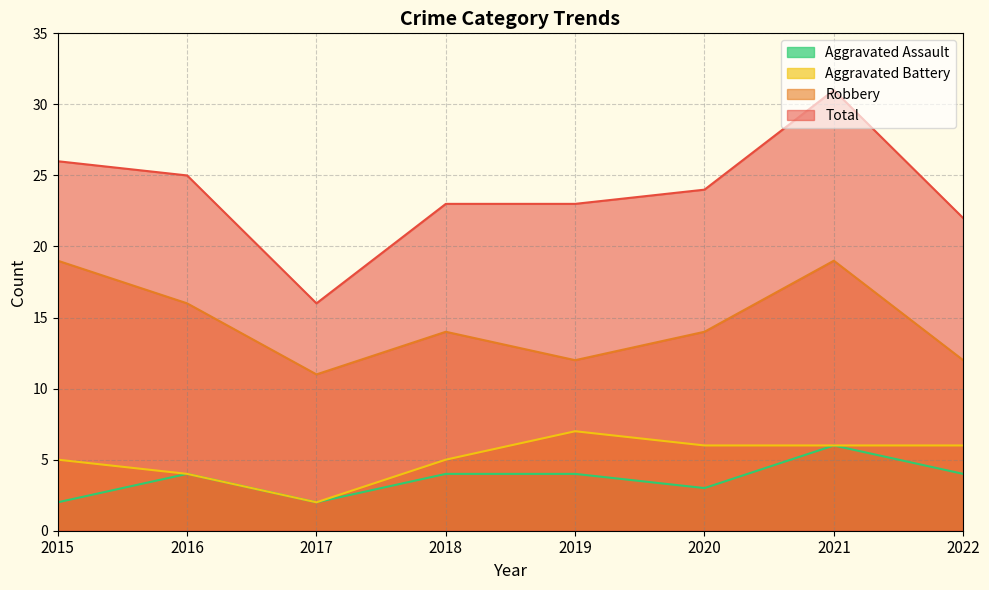

Which category has the highest value in the Aggravated Assault series?

2021